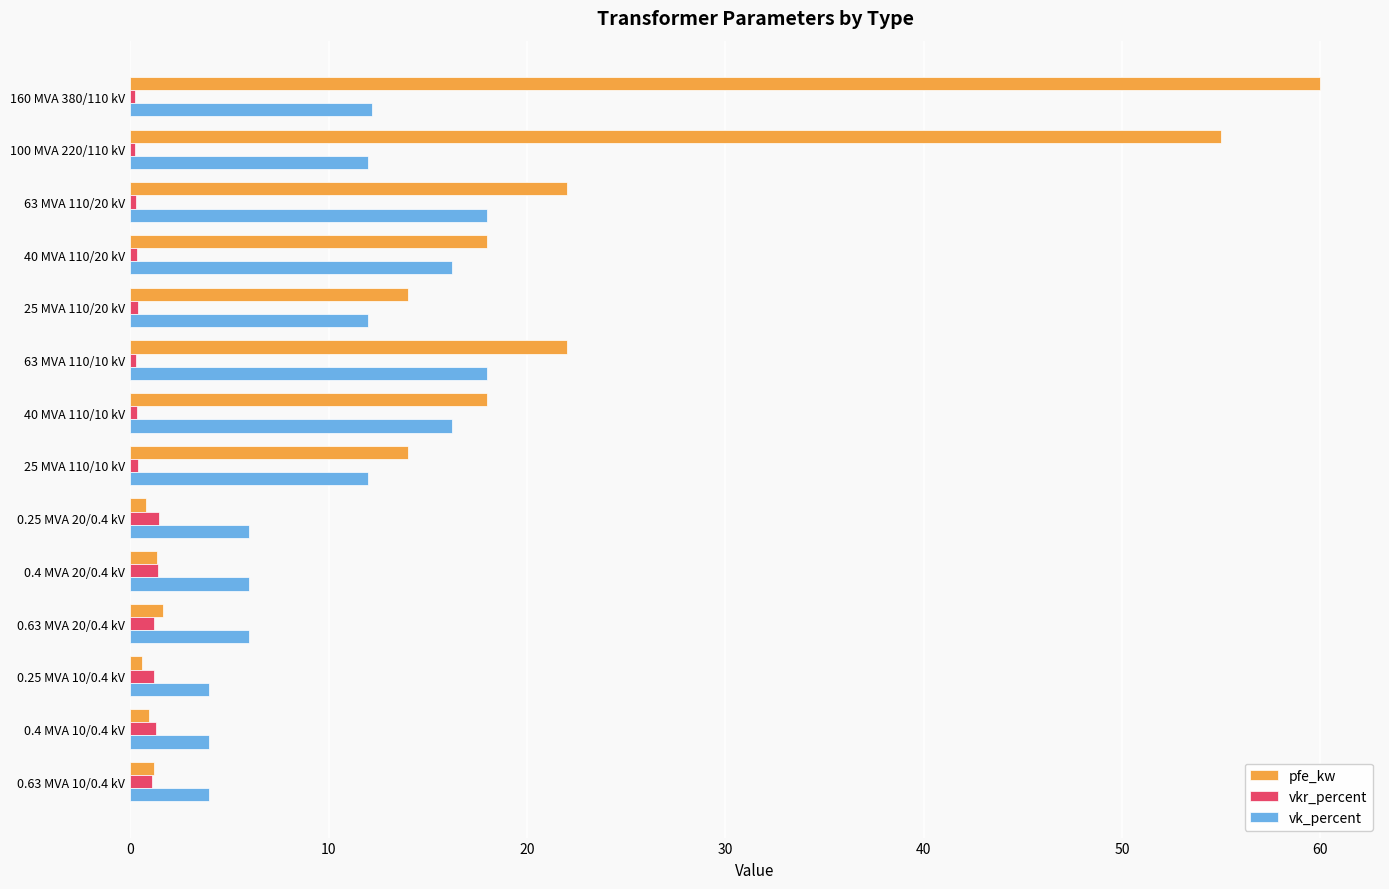

Rank the series by their maximum value, from lowest to highest.

vkr_percent, vk_percent, pfe_kw